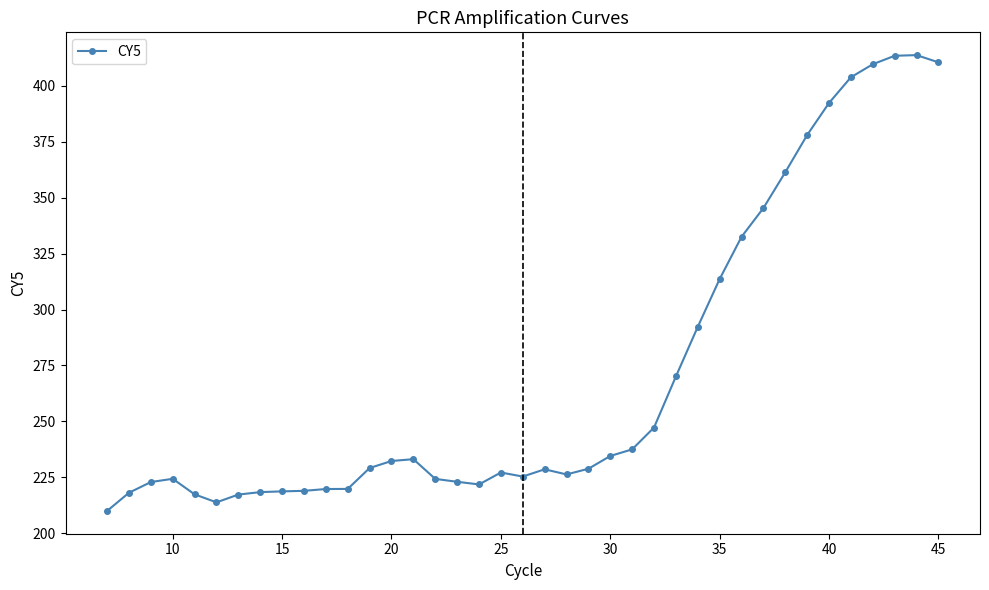

What is the average value?

271.2